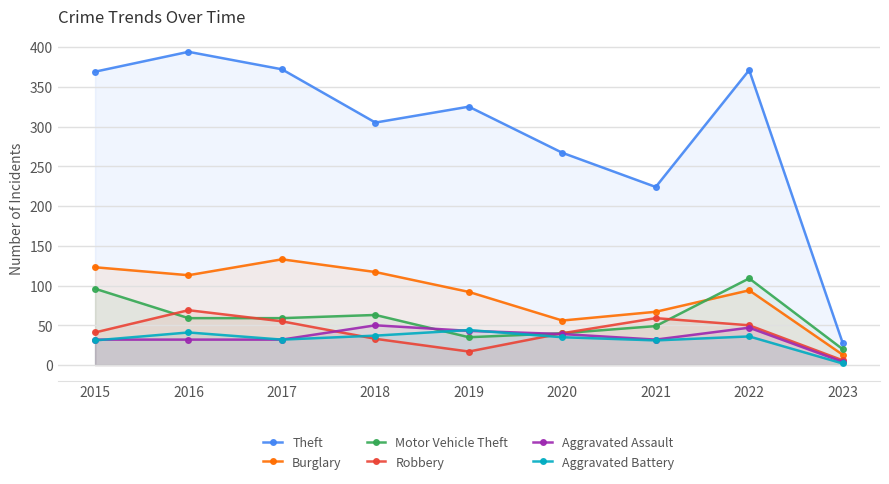

What is the difference between the maximum and minimum values in the Robbery series?

63